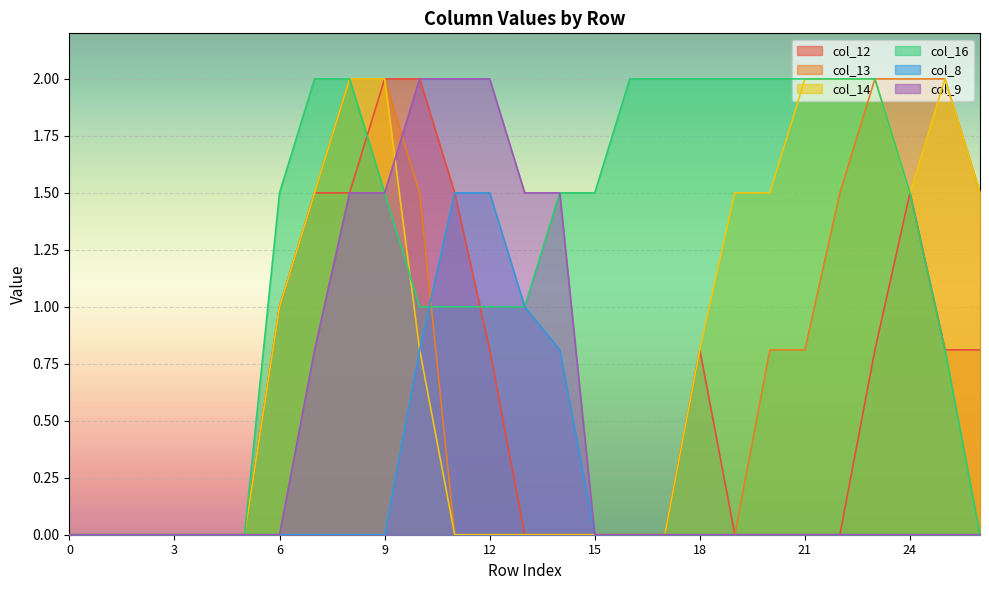

At which category does col_14 reach its first local peak?

25